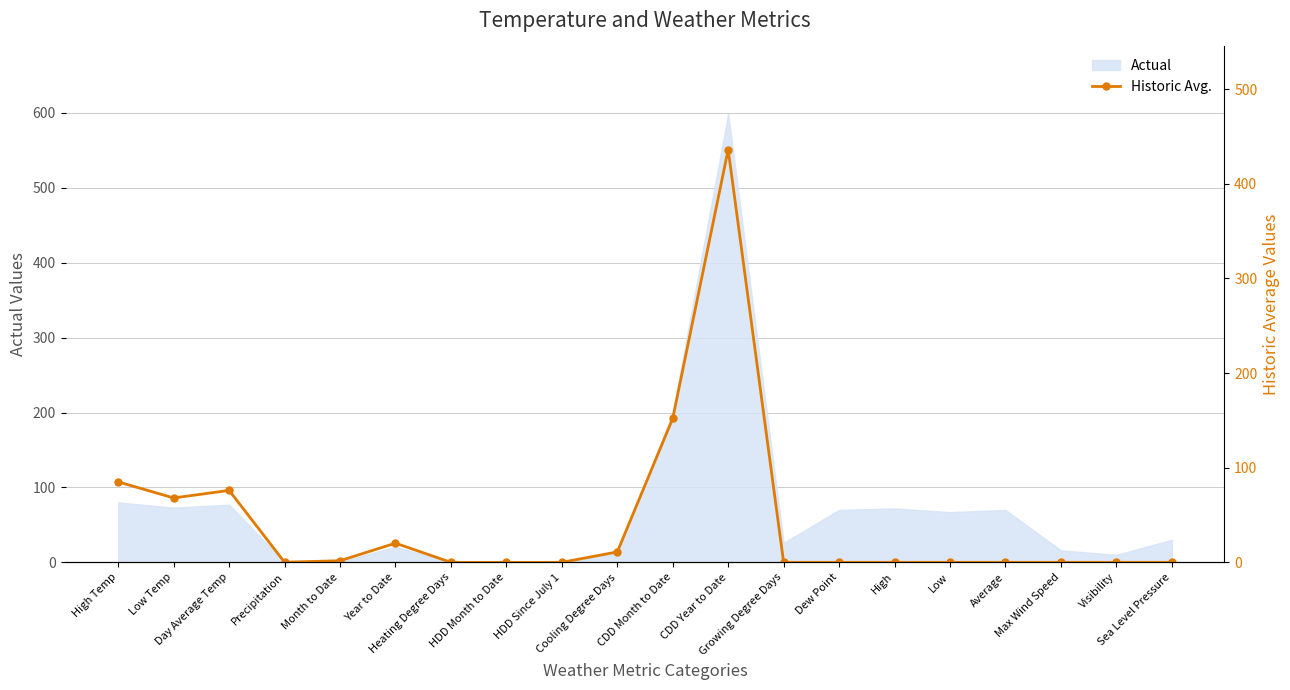

Is it true that the value at Low is -201.8?

False